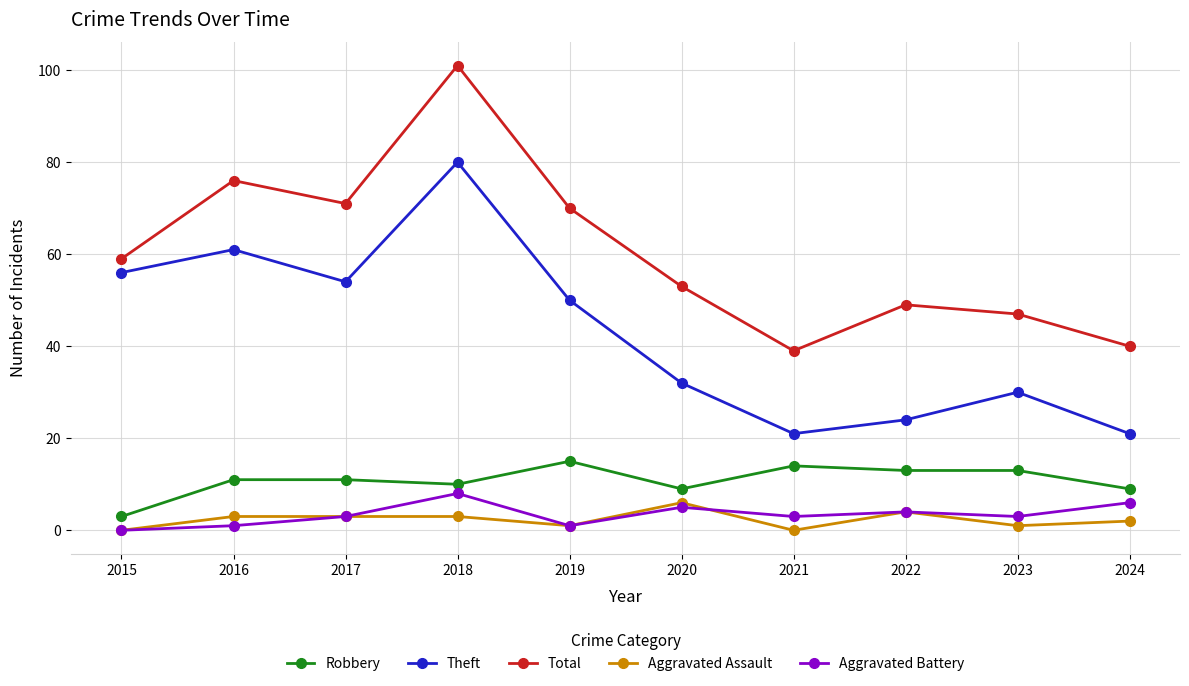

Reading right to left, transcribe all the data shown in this chart.

Robbery: 2024=9	2023=13	2022=13	2021=14	2020=9	2019=15	2018=10	2017=11	2016=11	2015=3
Theft: 2024=21	2023=30	2022=24	2021=21	2020=32	2019=50	2018=80	2017=54	2016=61	2015=56
Total: 2024=40	2023=47	2022=49	2021=39	2020=53	2019=70	2018=101	2017=71	2016=76	2015=59
Aggravated Assault: 2024=2	2023=1	2022=4	2021=0	2020=6	2019=1	2018=3	2017=3	2016=3	2015=0
Aggravated Battery: 2024=6	2023=3	2022=4	2021=3	2020=5	2019=1	2018=8	2017=3	2016=1	2015=0